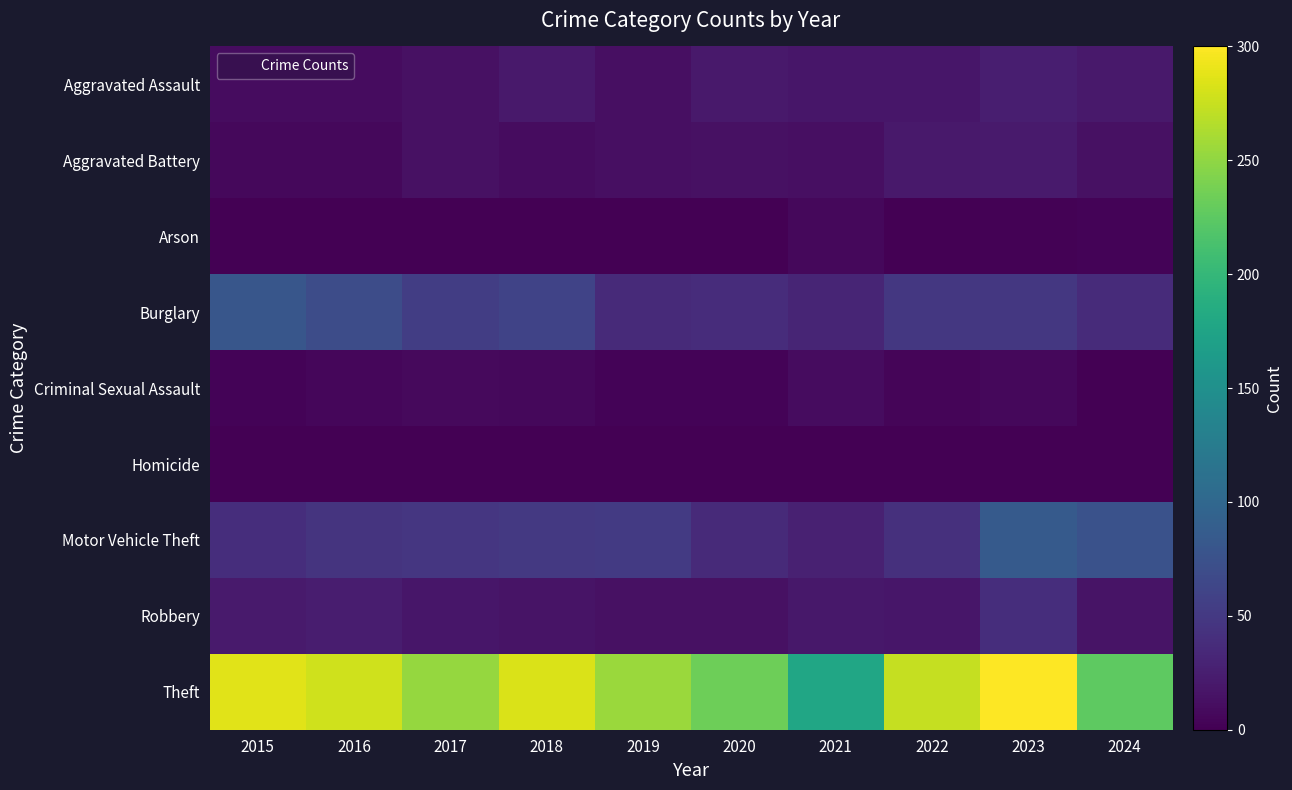

What is the spread (max minus min) of values at 2022?

274